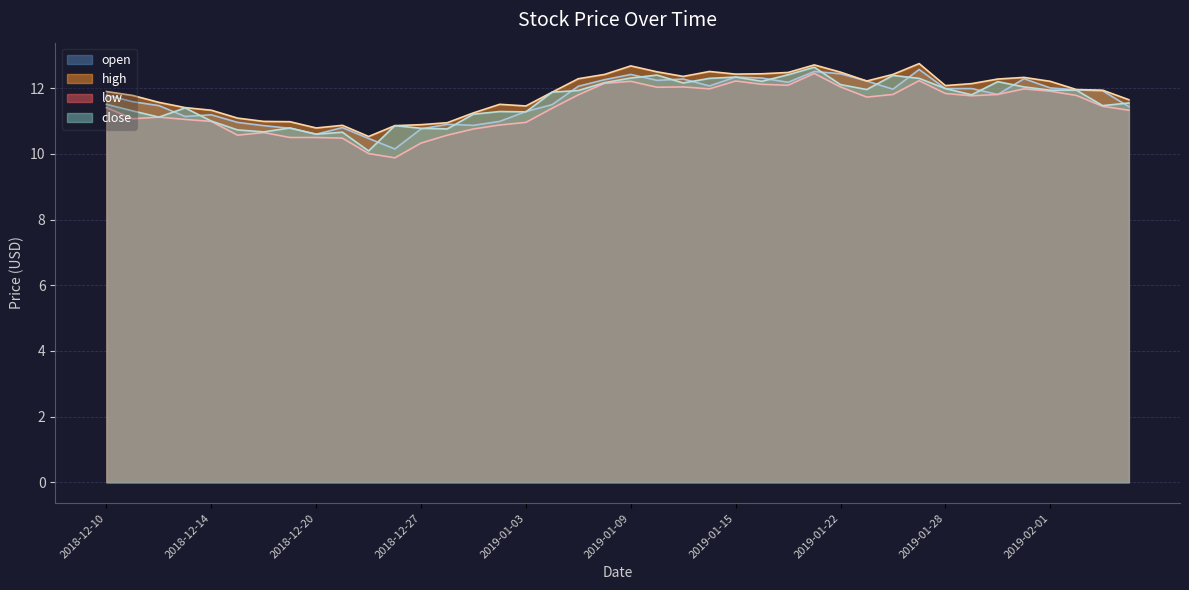

Does the chart display data point markers on the line(s)?

No